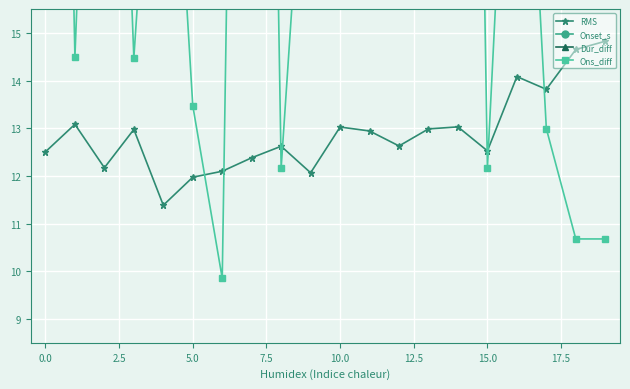

How many lines are shown in the chart?

4